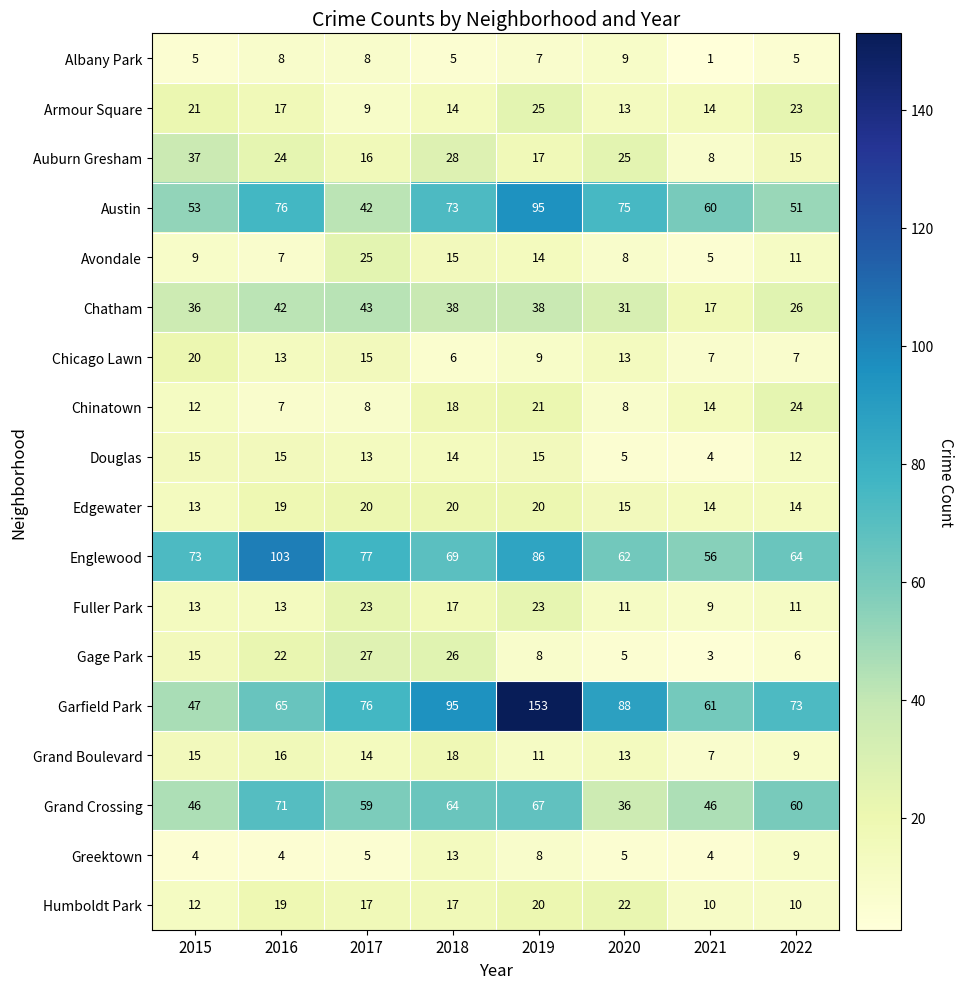

What is the difference between the maximum and minimum values in the Edgewater series?

7